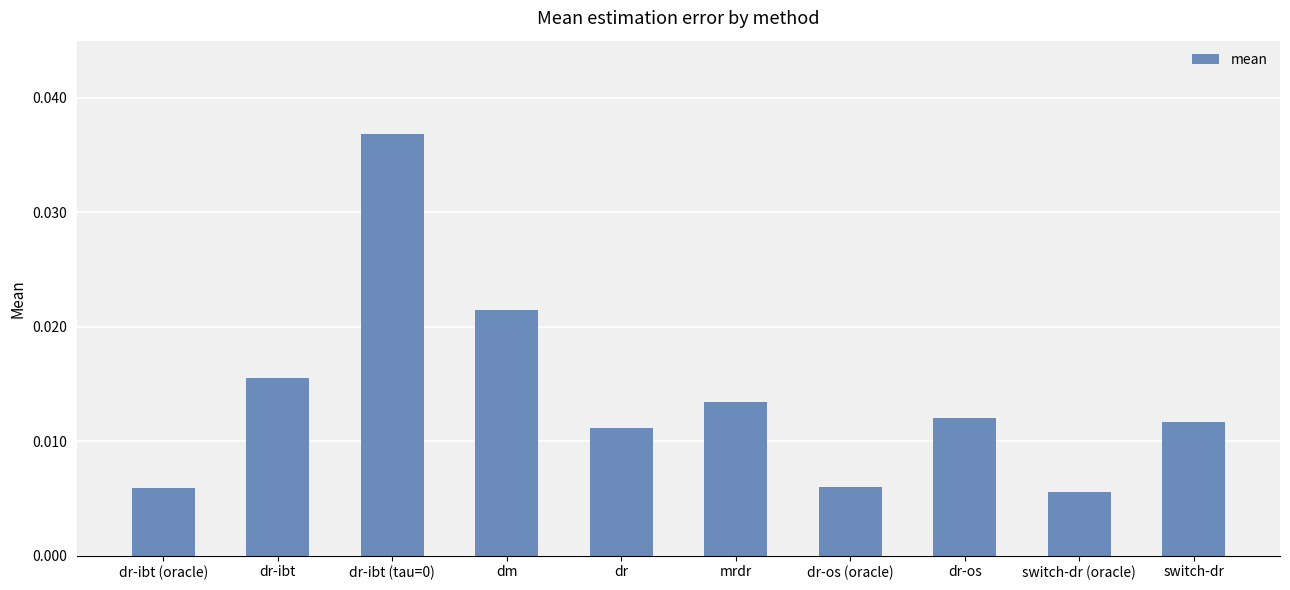

How many bars are there in total?

10